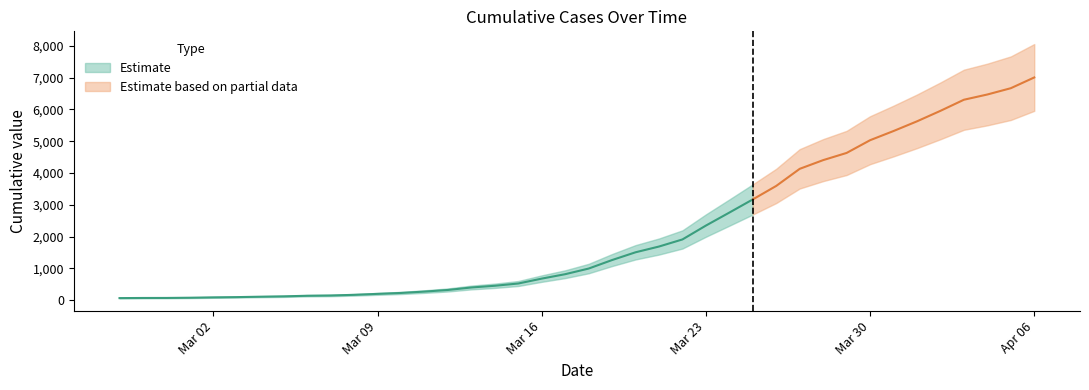

Rank the categories by value from lowest to highest.

2020-02-27, 2020-02-28, 2020-02-29, 2020-03-01, 2020-03-02, 2020-03-03, 2020-03-04, 2020-03-05, 2020-03-06, 2020-03-07, 2020-03-08, 2020-03-09, 2020-03-10, 2020-03-11, 2020-03-12, 2020-03-13, 2020-03-14, 2020-03-15, 2020-03-16, 2020-03-17, 2020-03-18, 2020-03-19, 2020-03-20, 2020-03-21, 2020-03-22, 2020-03-23, 2020-03-24, 2020-03-25, 2020-03-26, 2020-03-27, 2020-03-28, 2020-03-29, 2020-03-30, 2020-03-31, 2020-04-01, 2020-04-02, 2020-04-03, 2020-04-04, 2020-04-05, 2020-04-06